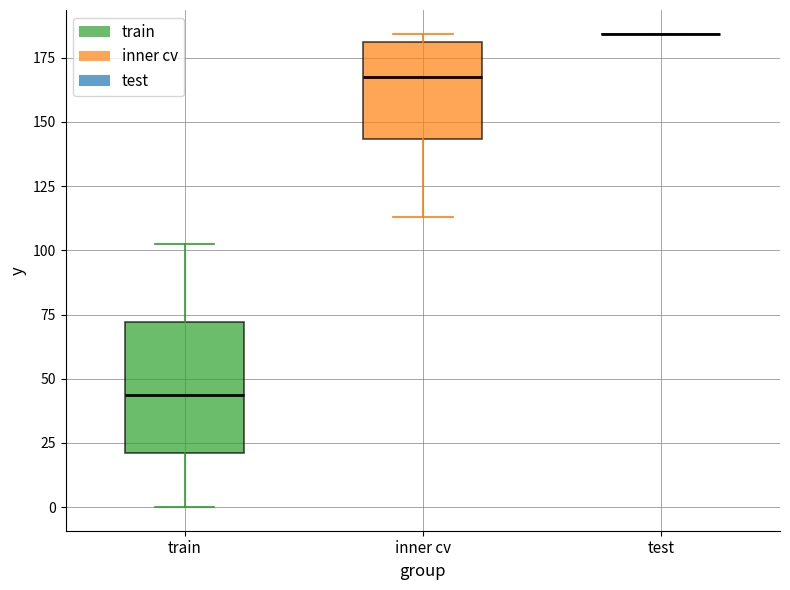

Reading left to right, read every box against the y-axis: the position of its median line, the range the box covers, and the ends of its whiskers. The values are not printed on the chart, so give them approximately, as read against the axis.

train: median 45, box 20 to 70, whiskers 0 to 100
inner cv: median 170, box 145 to 180, whiskers 115 to 185
test: box collapsed to a line at 185, whiskers 185 to 185